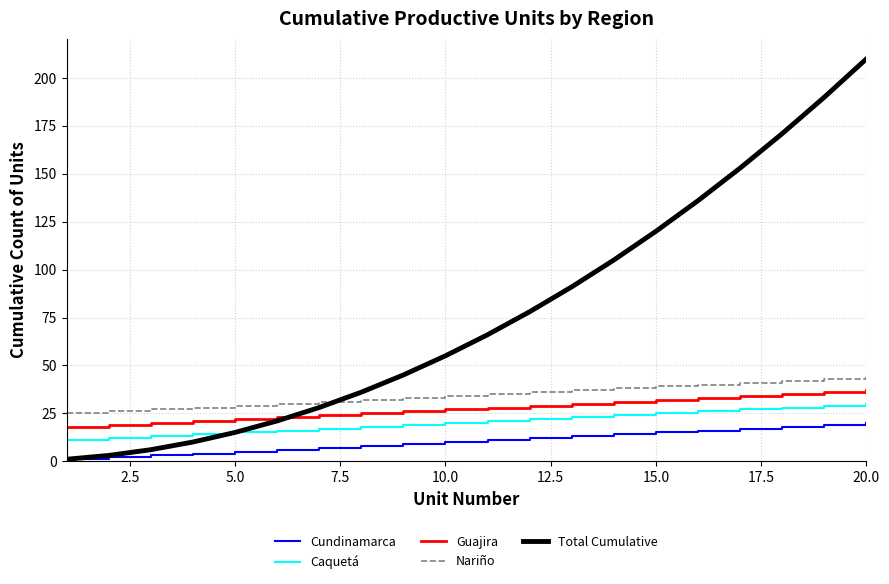

What is the highest value of the Caquetá series?

30